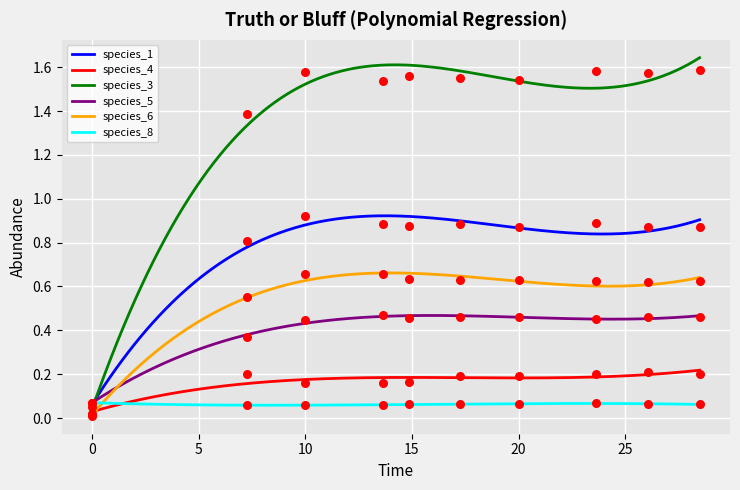

Which series has the largest total across all categories?

species_3